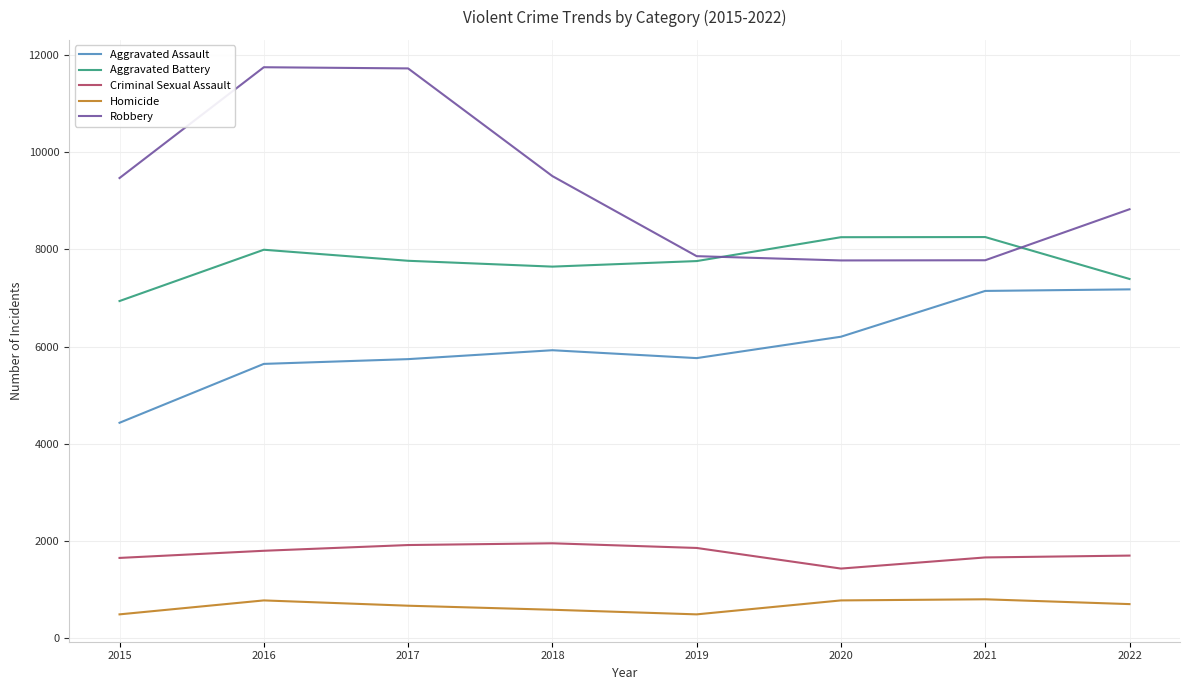

True or false: Homicide and Robbery intersect in this chart.

False